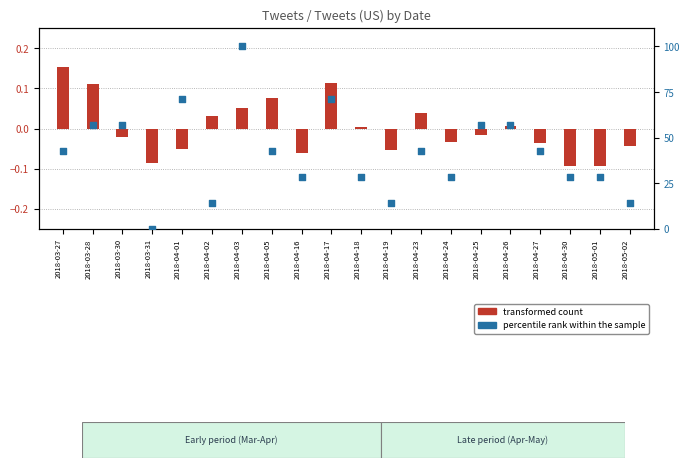

Which series has the largest total across all categories?

percentile rank within the sample